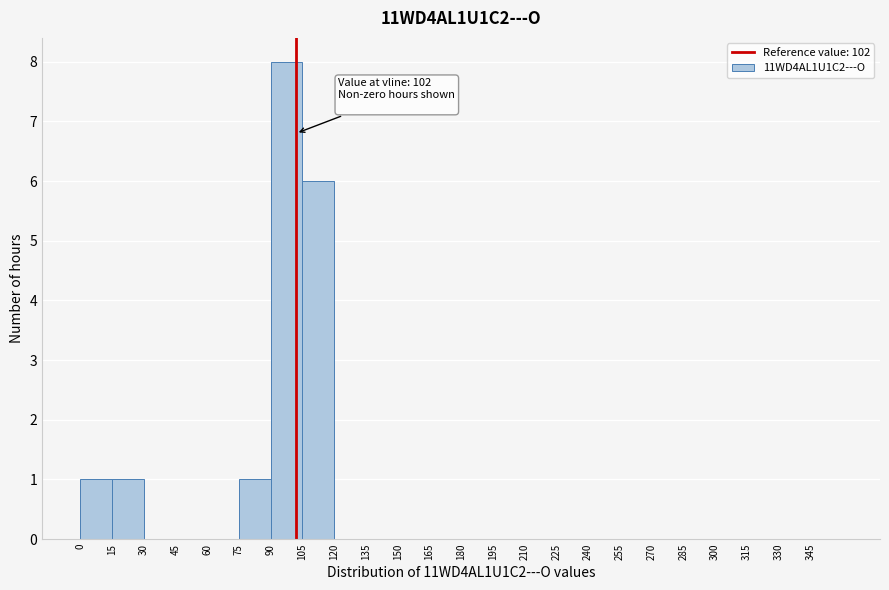

Which range on the x-axis has the tallest bar?

90 to 105